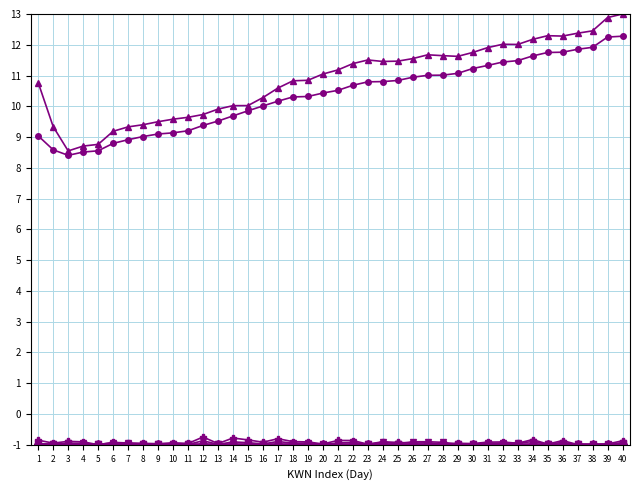

What is the minimum value shown in the chart?

-1.0